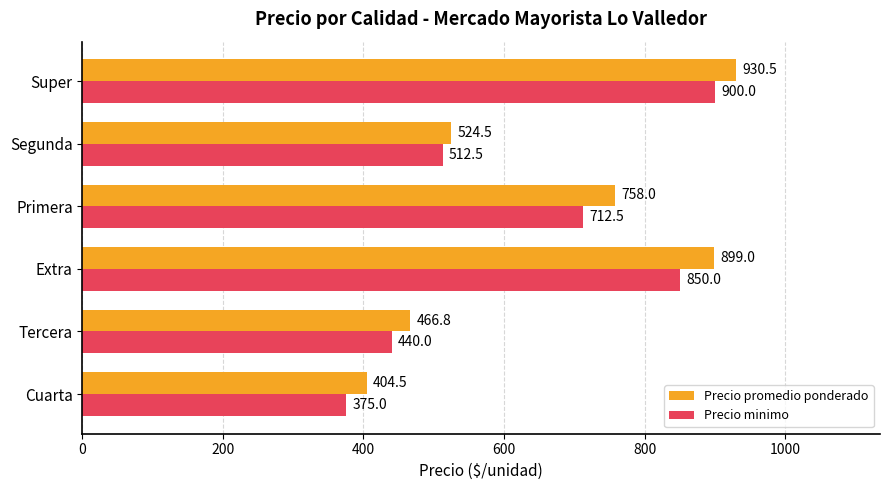

Rank the categories by Precio minimo value from highest to lowest.

Super, Extra, Primera, Segunda, Tercera, Cuarta